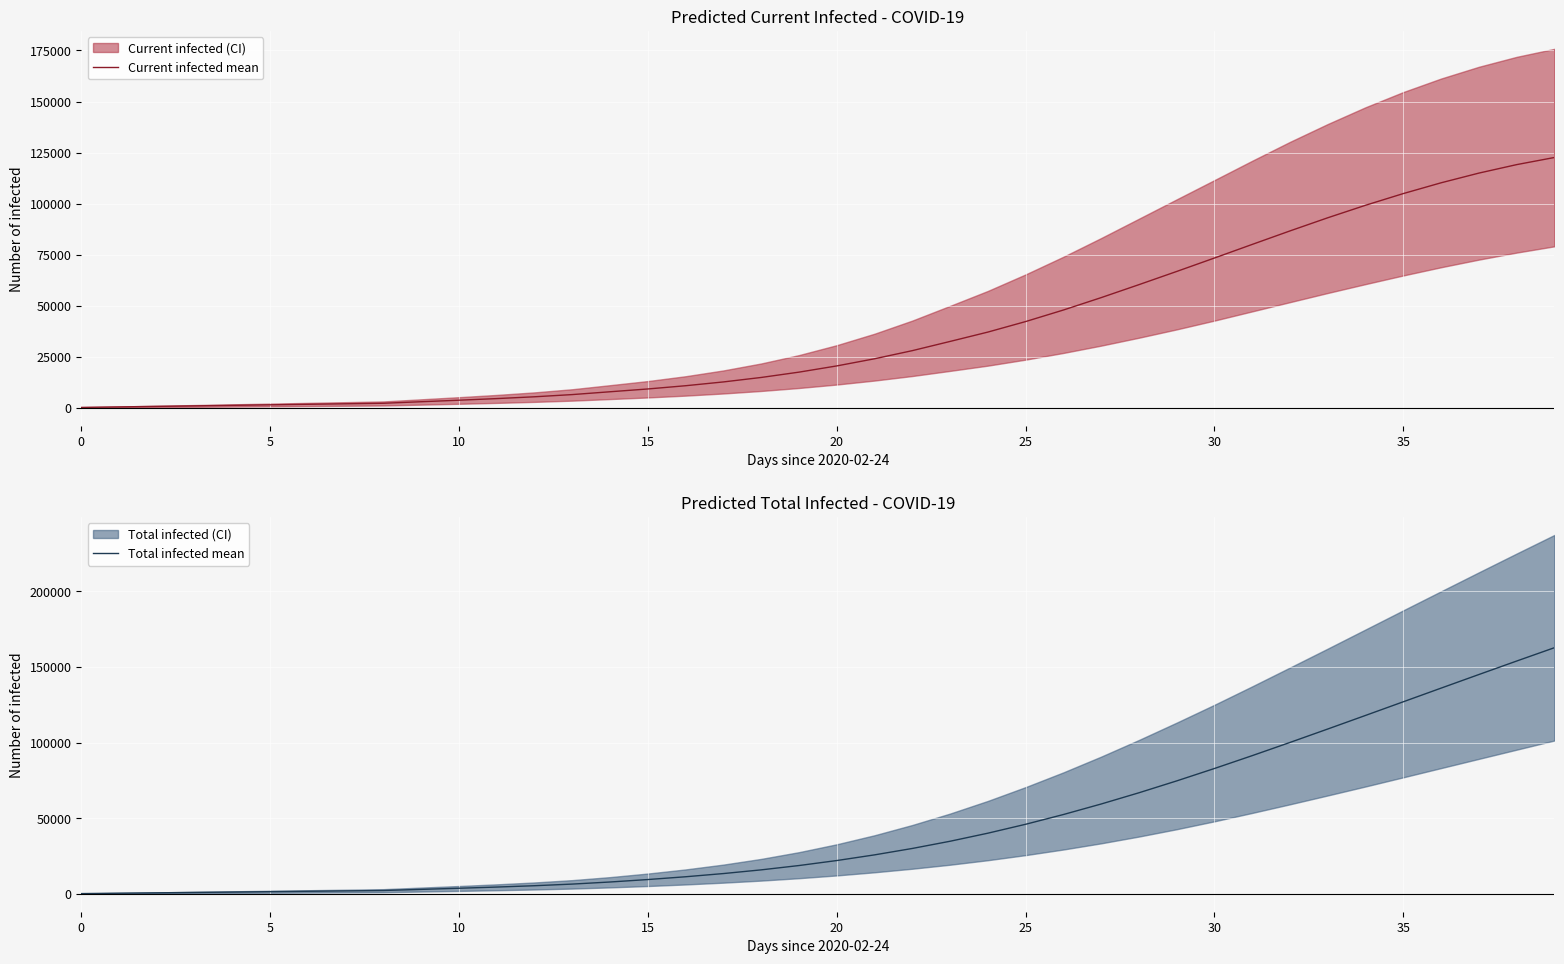

At which label does Current infected mean first exceed 20570?

21